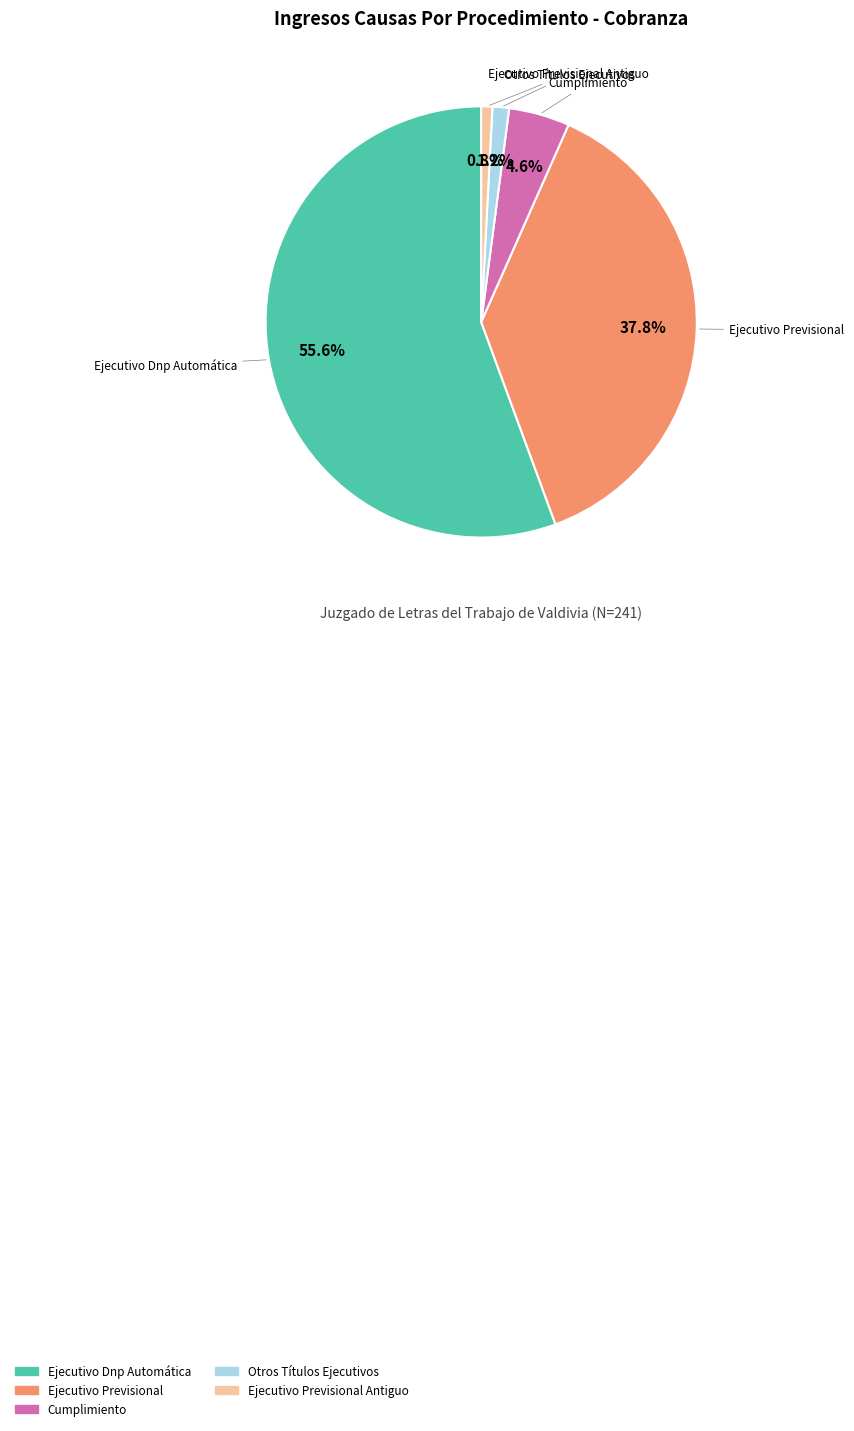

How many segments does this pie chart have?

5